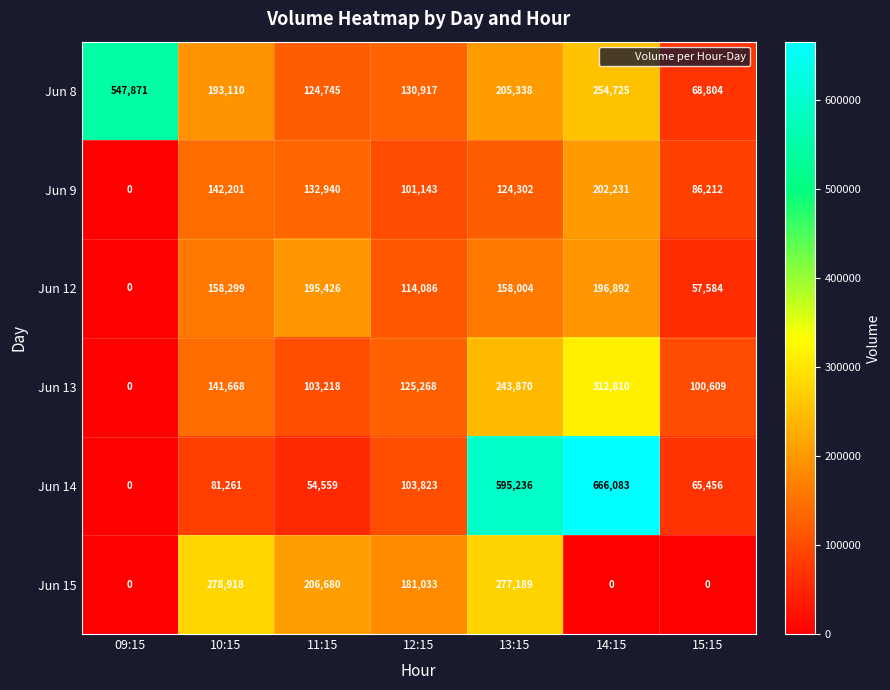

What is the difference between the maximum and second lowest values in the Jun 8 series?

423126